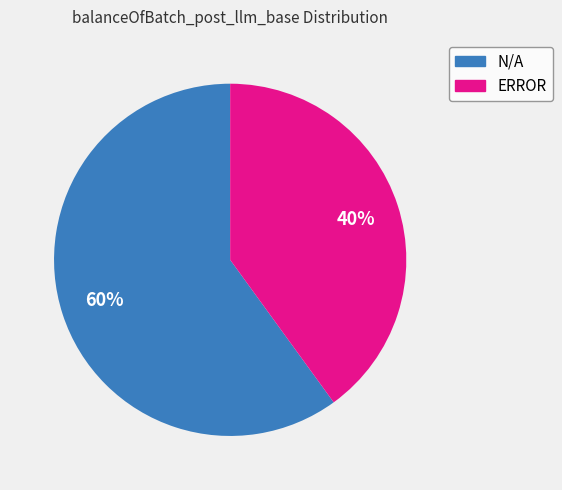

Count the number of slices in the pie.

2